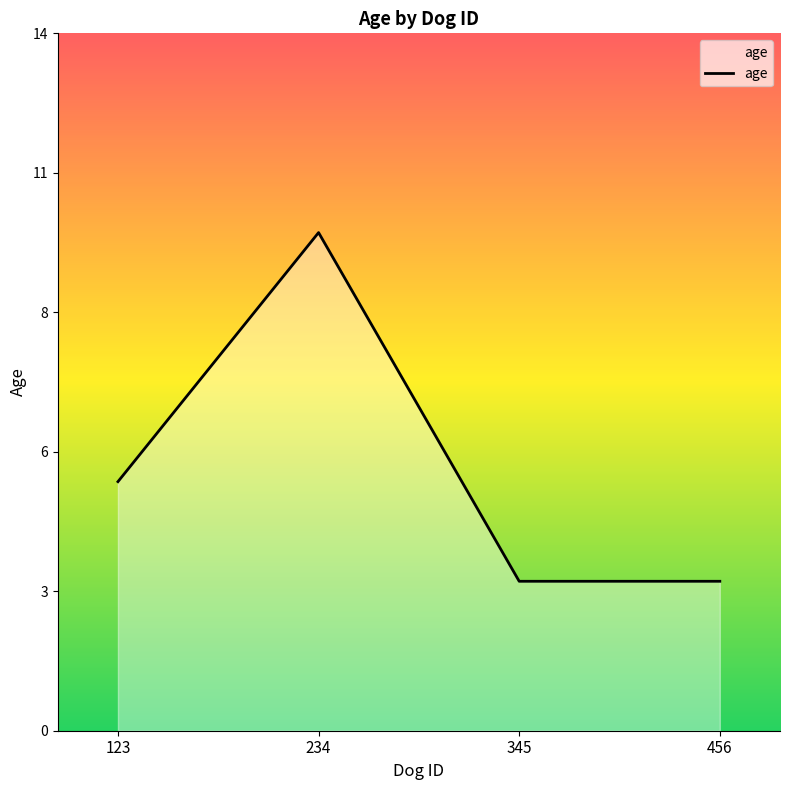

What is the maximum value shown in the chart?

10